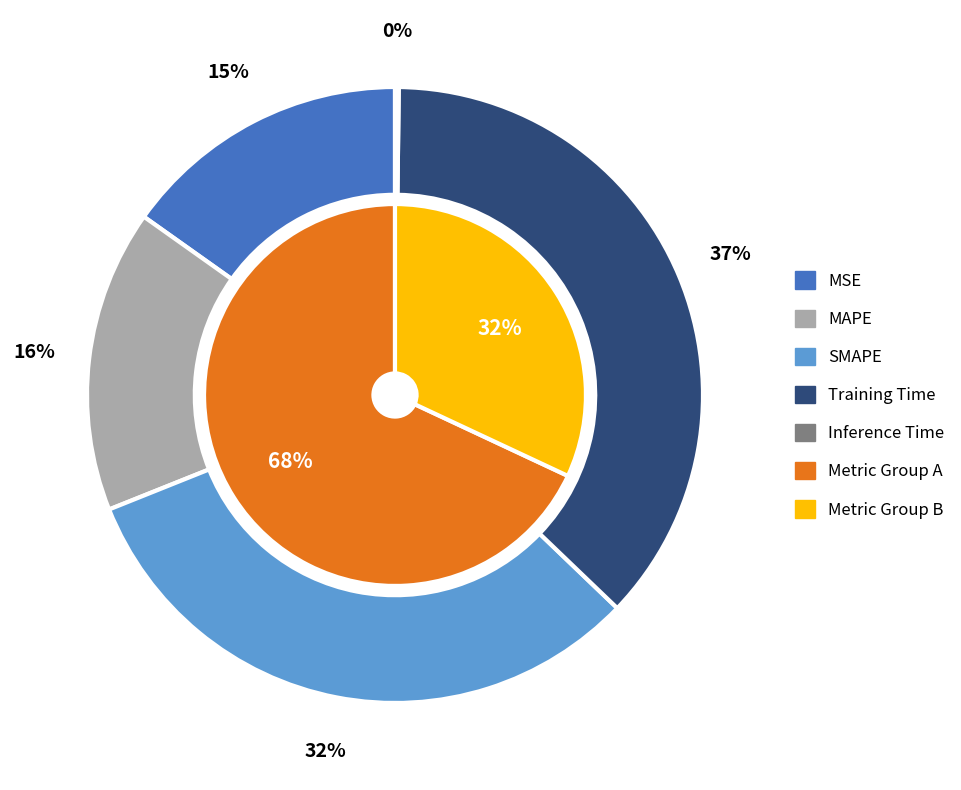

To the nearest percent, what is the combined percentage of SMAPE and MSE?

47%